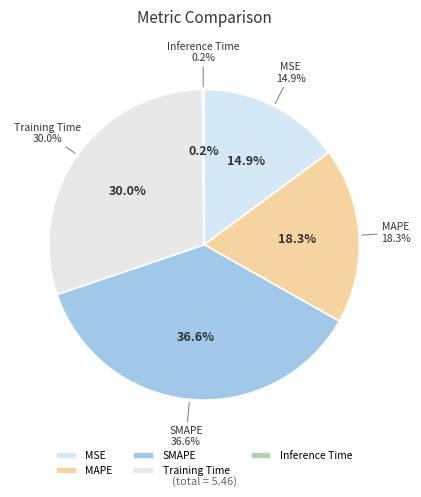

What is the change in value from MSE to MAPE?

+0.2